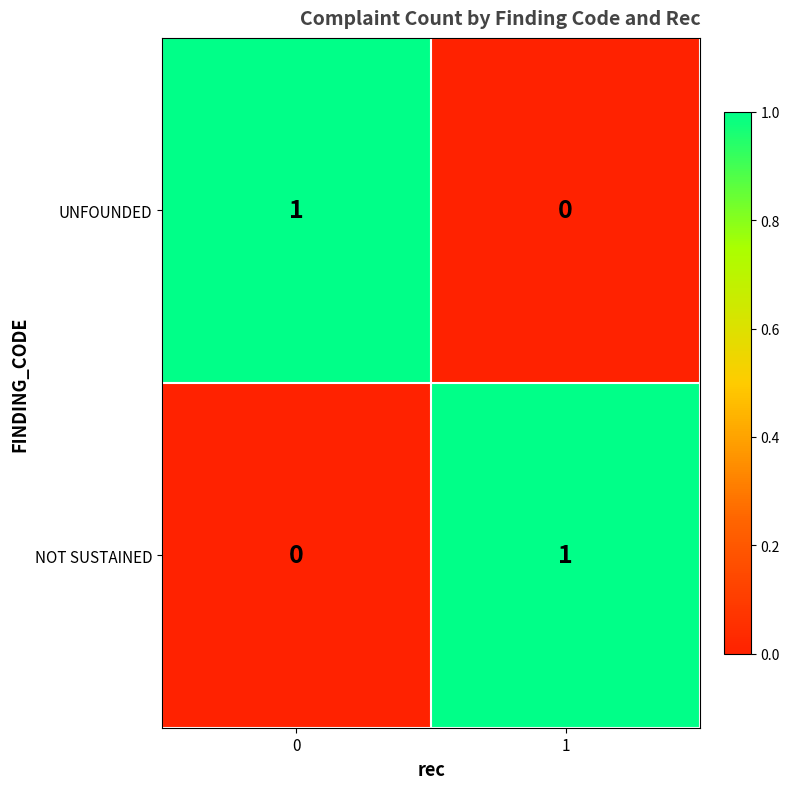

How many distinct data groups are displayed?

2